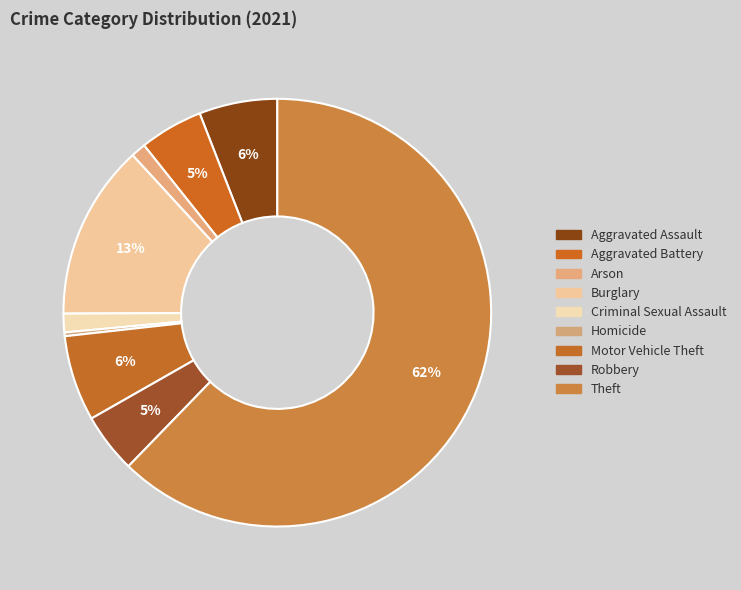

How many segments does this pie chart have?

9